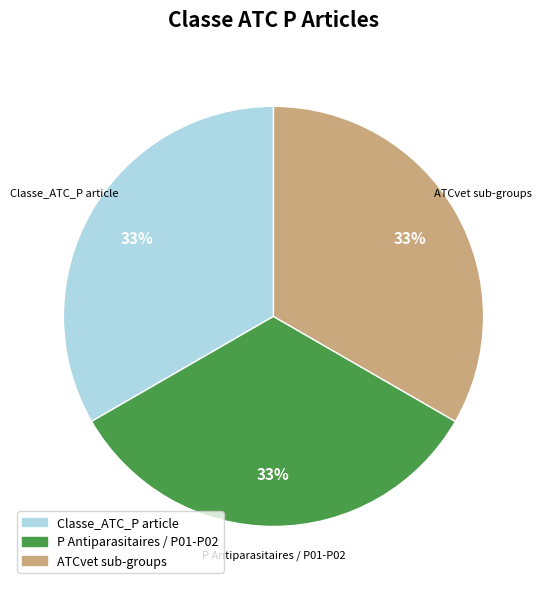

Count the number of slices in the pie.

3